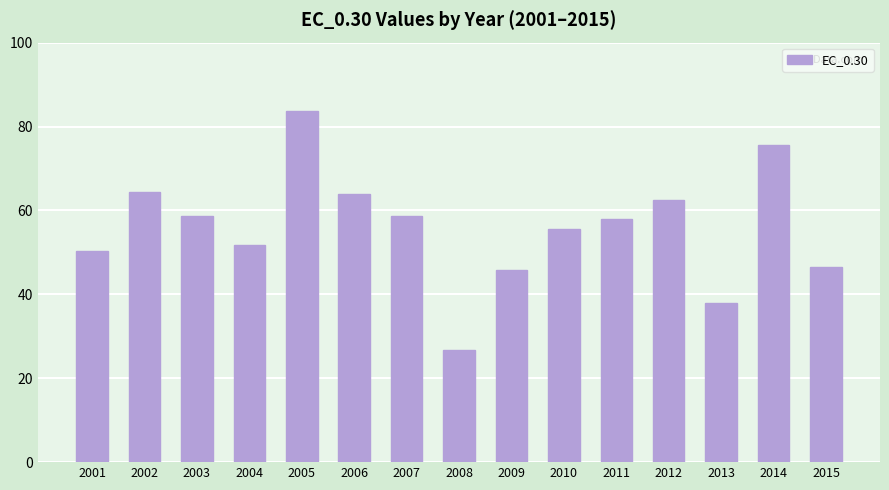

What is the change in value from 2002 to 2010?

-8.7